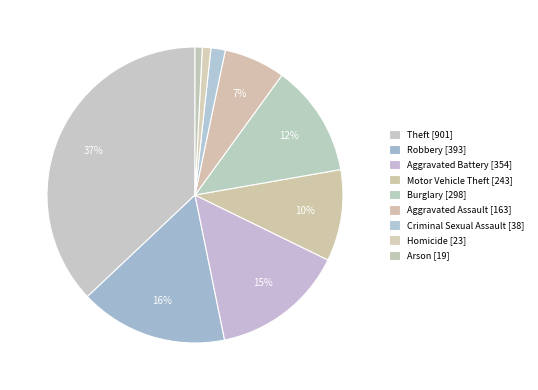

Count the number of slices in the pie.

9